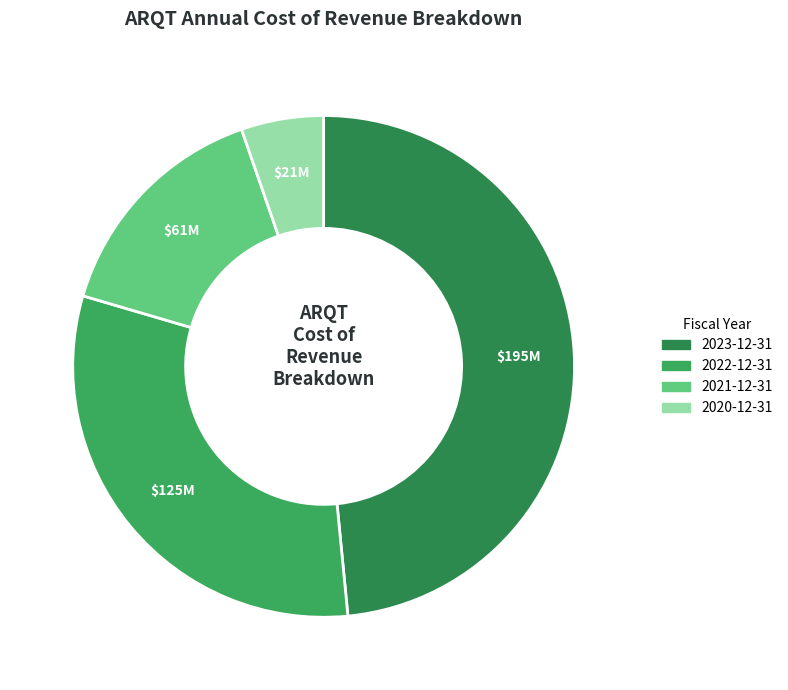

True or false: 2020-12-31 accounts for 1% of the total.

False